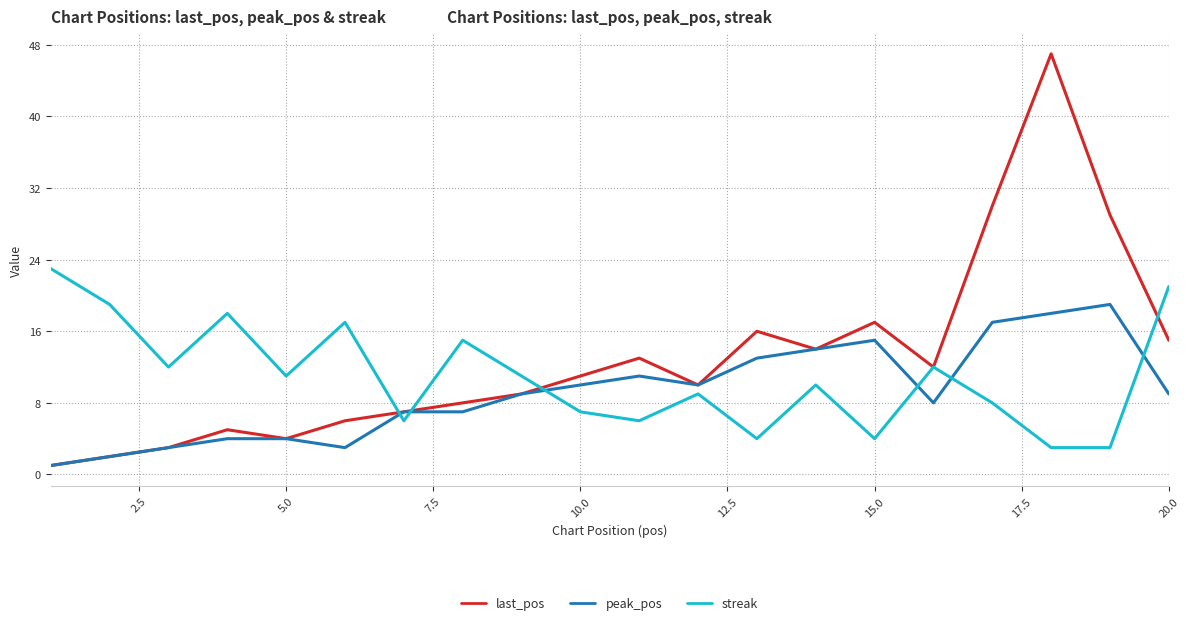

True or false: streak and last_pos cross at least once.

True